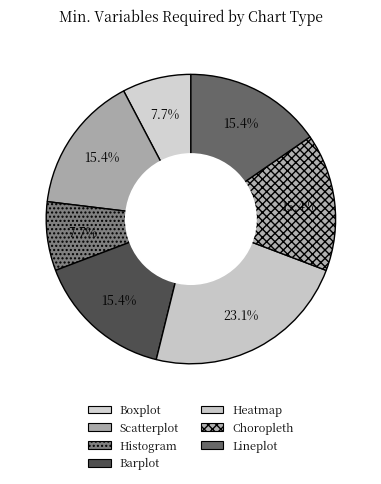

Which category has the smallest portion of the pie?

Boxplot